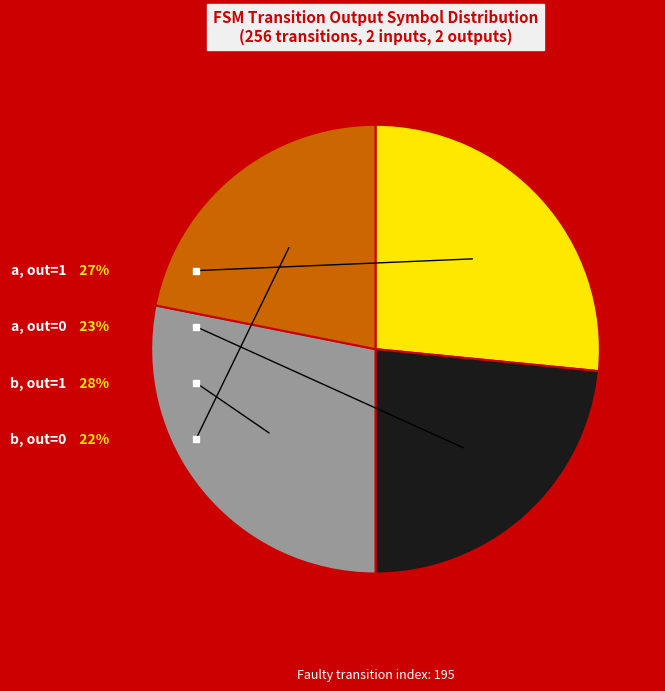

Does any single category account for the majority?

No